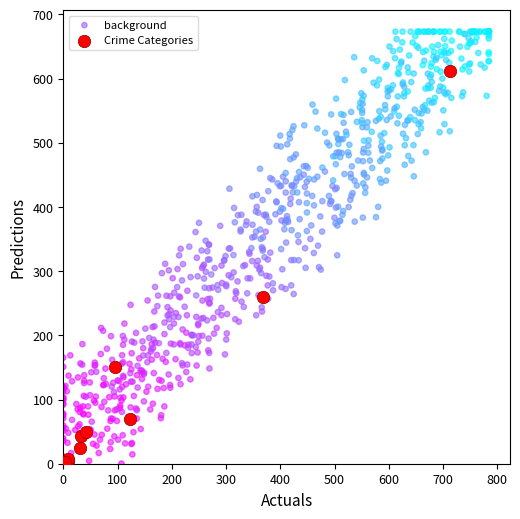

Which series has the widest spread of Y values?

background